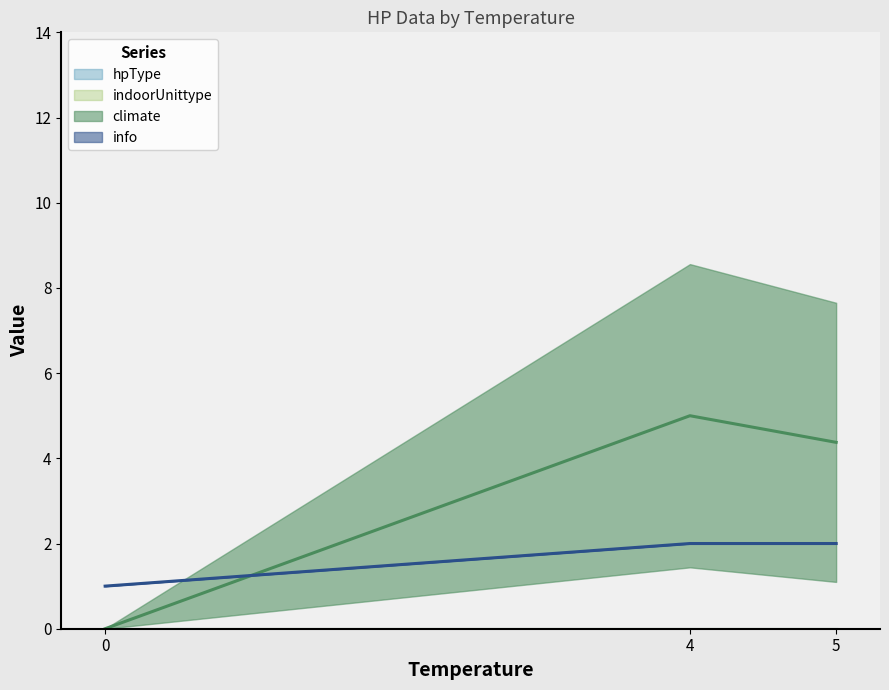

Count the number of data series in this chart.

4